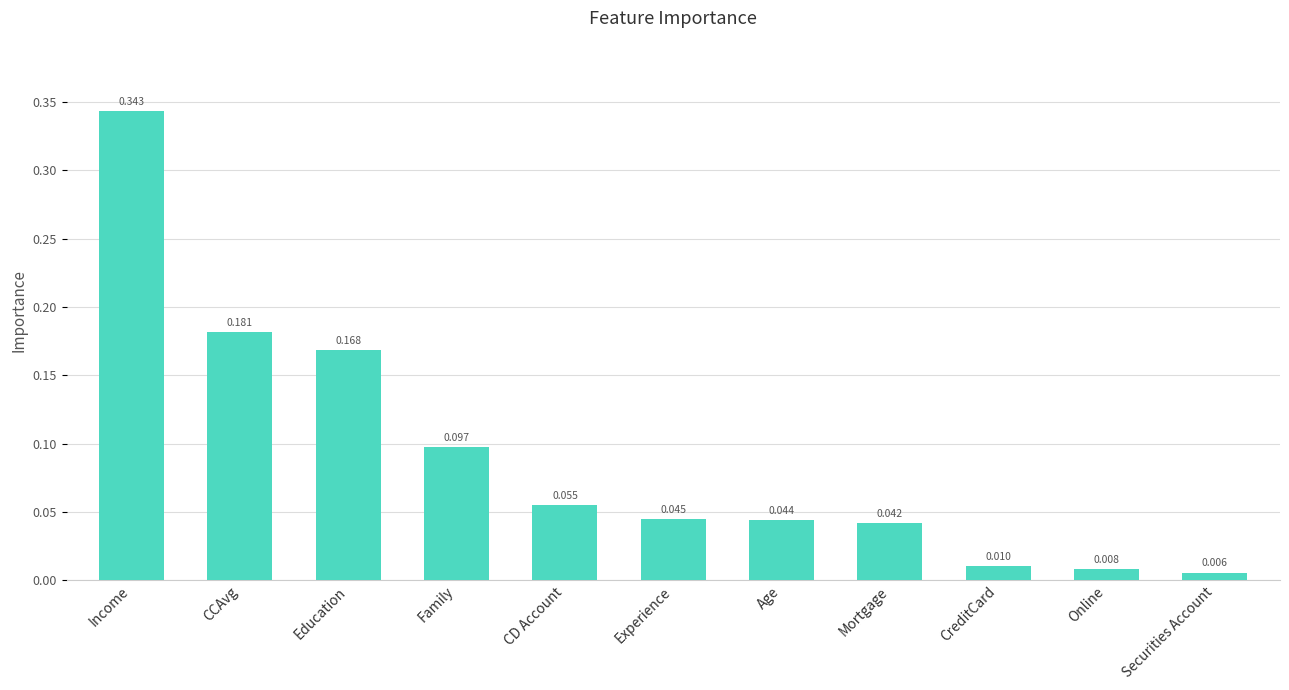

What position from the left is Online?

10